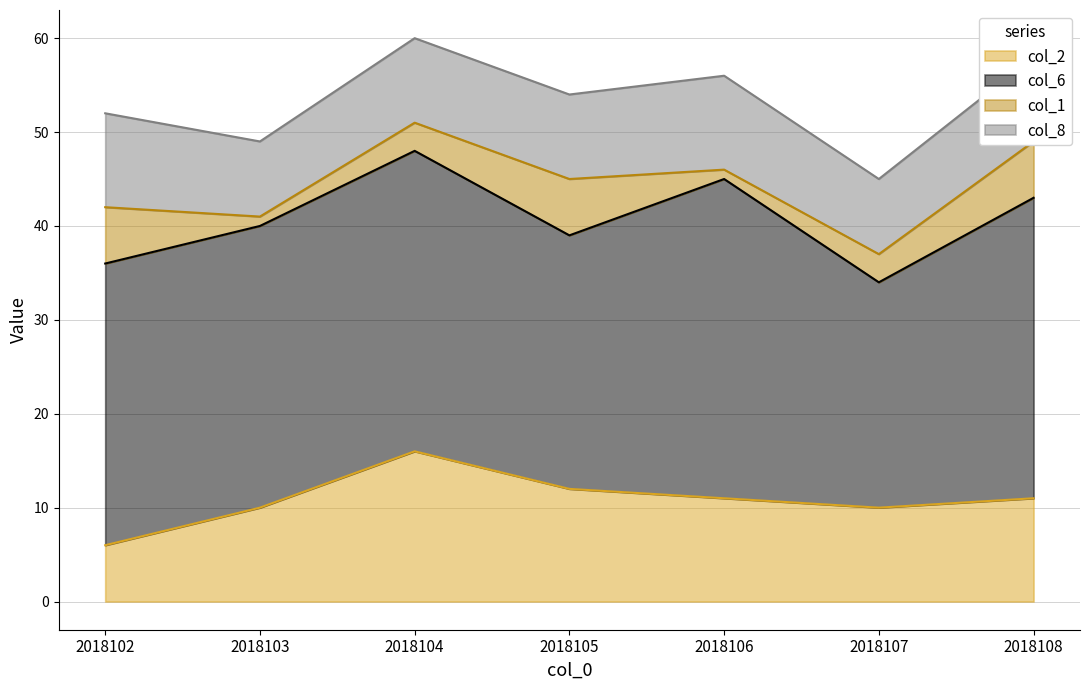

The col_6 series shows 34 at 2018106. True or false?

True